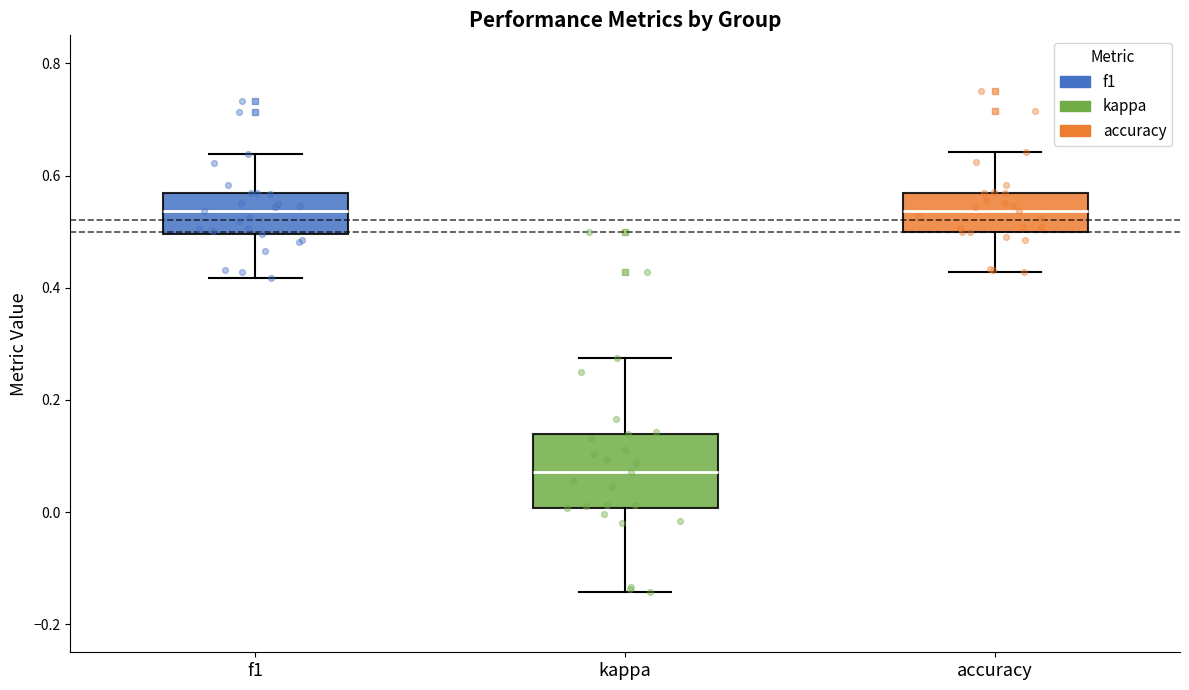

Reading left to right, read every box against the y-axis: the position of its median line, the range the box covers, and the ends of its whiskers. The values are not printed on the chart, so give them approximately, as read against the axis.

f1: median 0.54, box 0.50 to 0.56, whiskers 0.42 to 0.64
kappa: median 0.08, box 0.00 to 0.14, whiskers -0.14 to 0.28
accuracy: median 0.54, box 0.50 to 0.56, whiskers 0.42 to 0.64